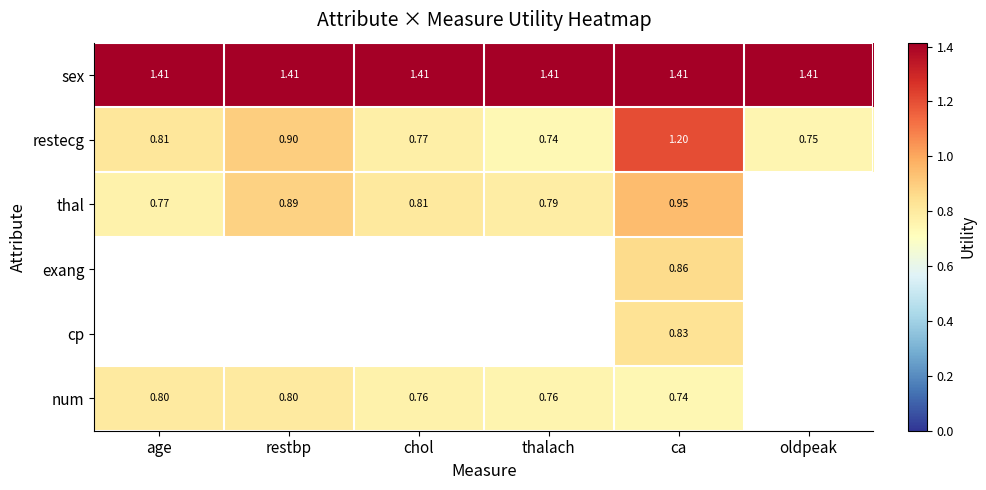

At which label does restecg reach its peak?

ca